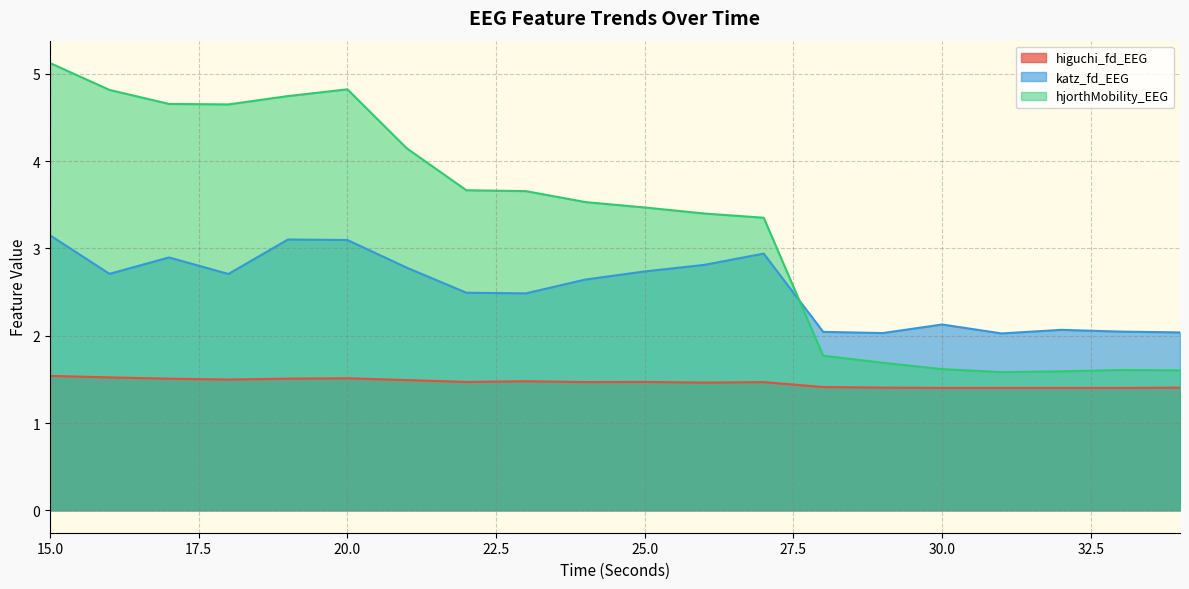

What is the value of the katz_fd_EEG point at the 20th from the left?

2.0